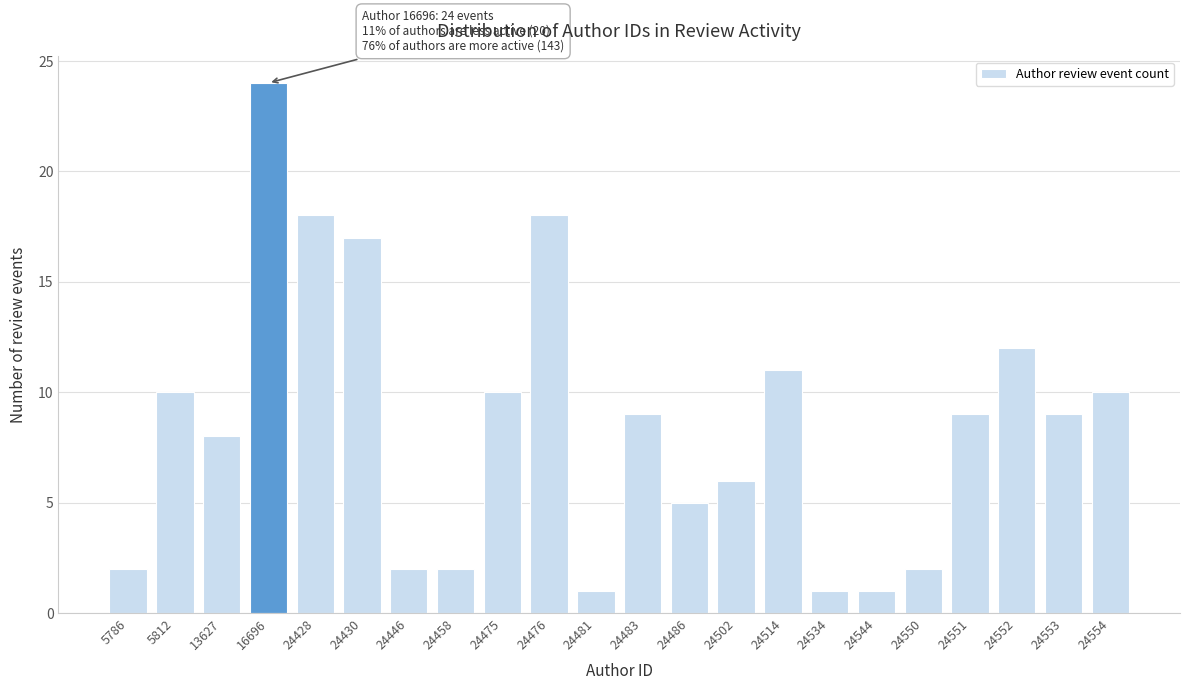

Reading left to right, list all the values displayed in this chart.

5786=2	5812=10	13627=8	16696=24	24428=18	24430=17	24446=2	24458=2	24475=10	24476=18	24481=1	24483=9	24486=5	24502=6	24514=11	24534=1	24544=1	24550=2	24551=9	24552=12	24553=9	24554=10